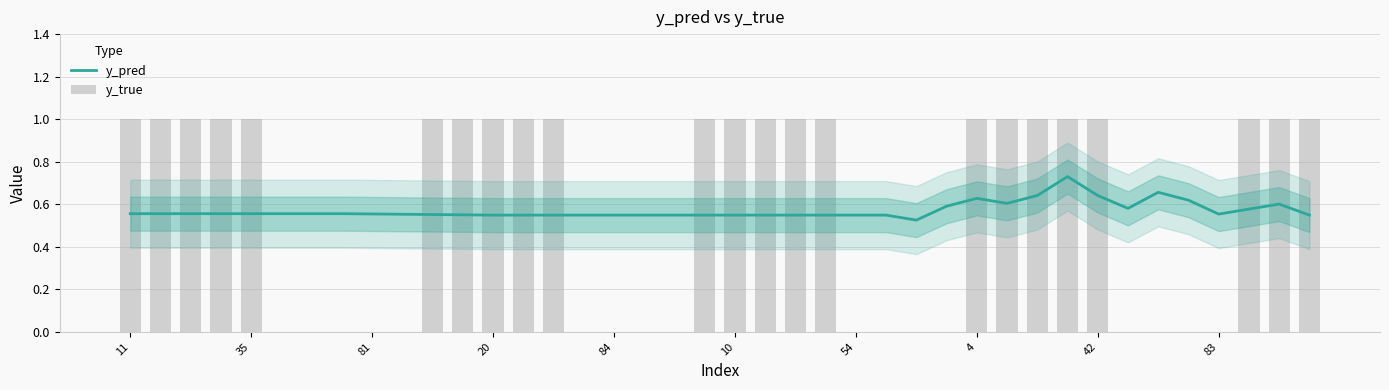

The value of y_pred at 20 is 0.9. True or false?

False